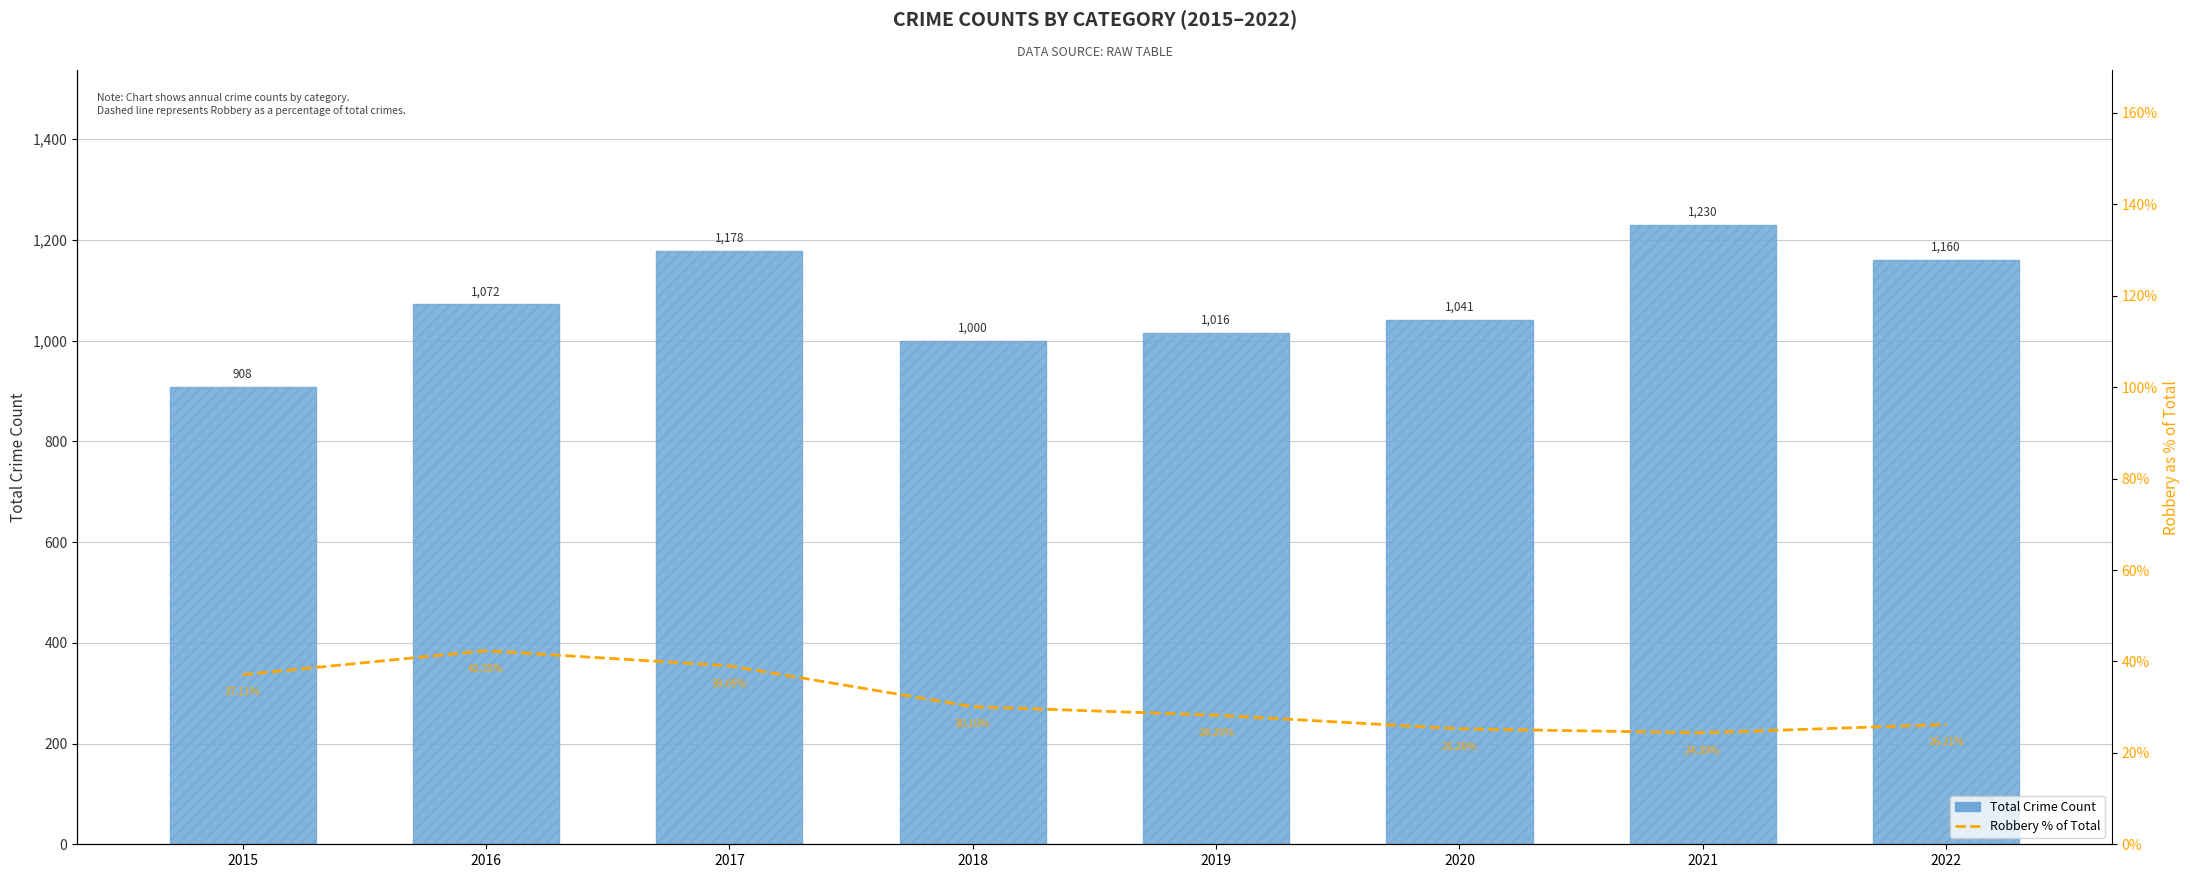

At how many categories does at least one series exceed 474?

8